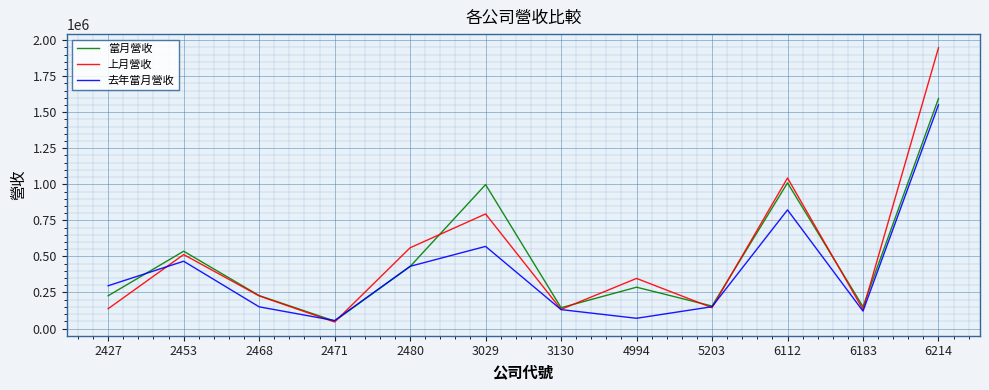

Read the 去年當月營收 value at 2453, to the nearest 50.

466600